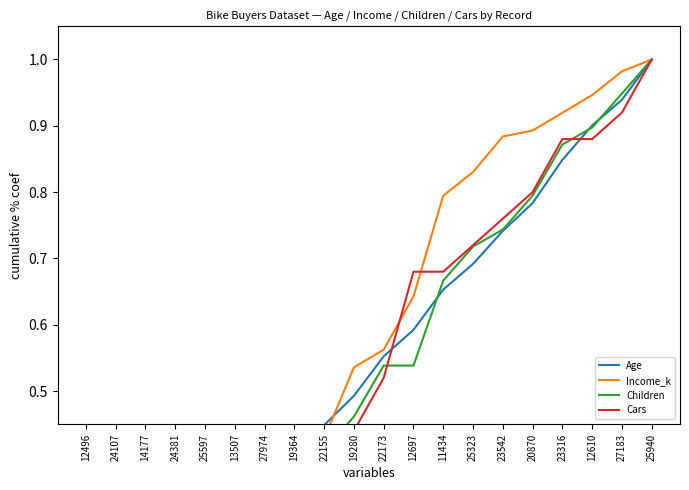

What is the sum of all Income_k values?

11.1